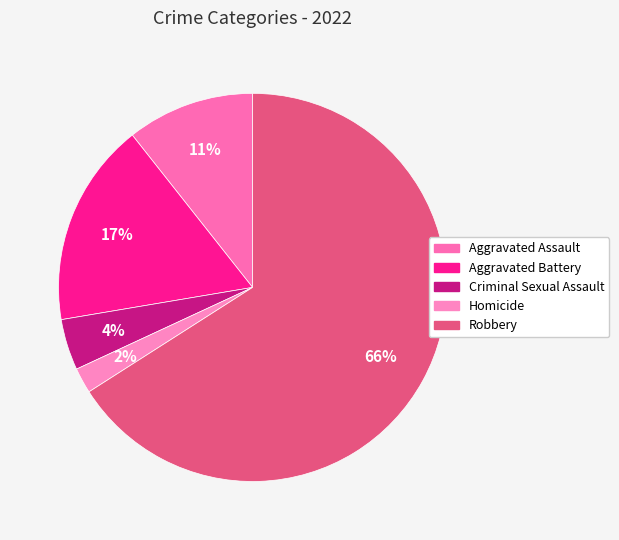

What percentage do Aggravated Assault and Homicide together represent?

12.8%